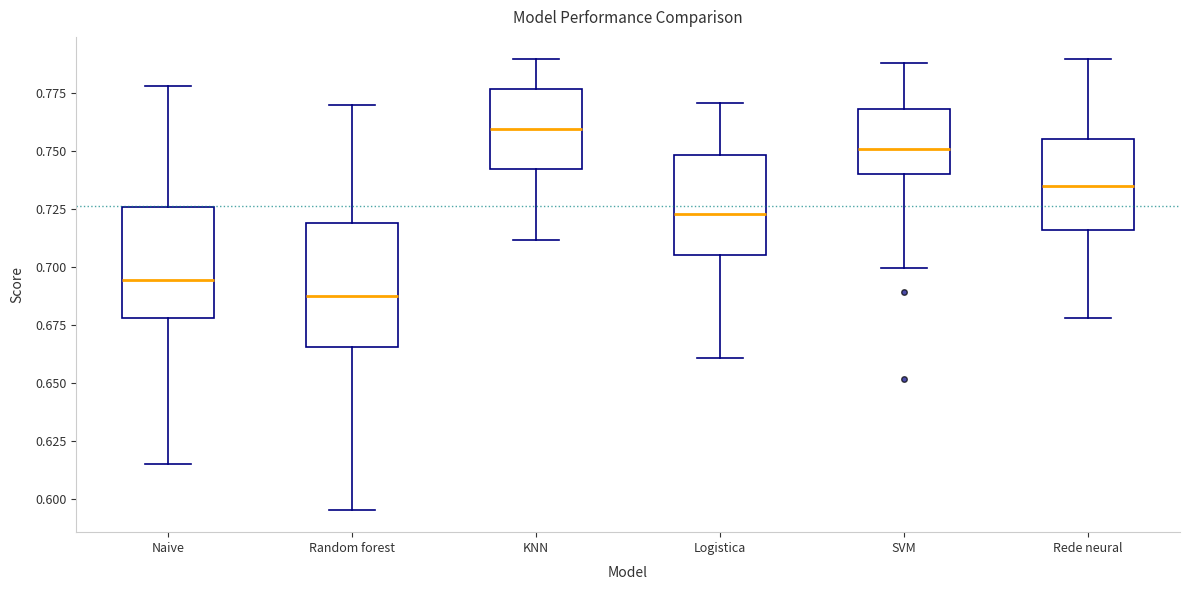

Where is the lower edge of the box for KNN on the y-axis? The values are not printed on the chart, so give them approximately, as read against the axis.

0.740